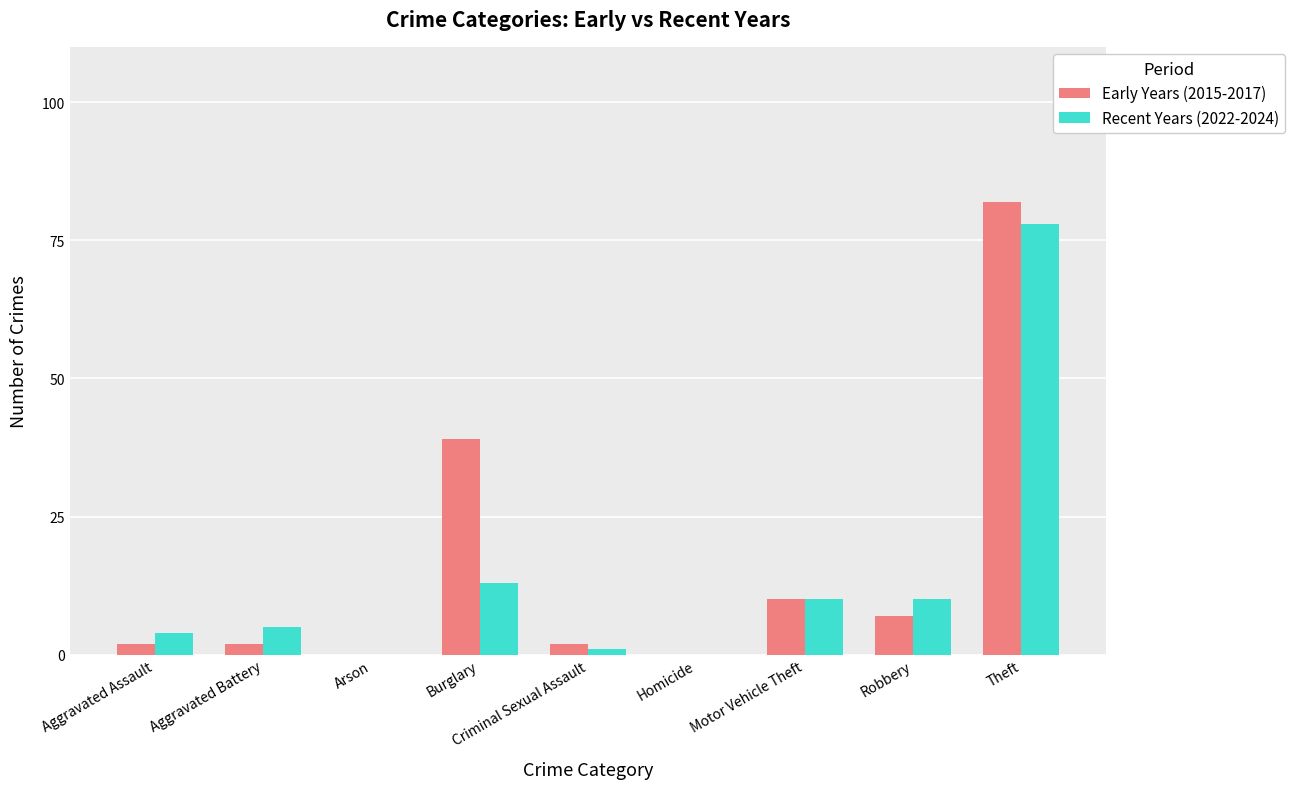

Is it true that Early Years (2015-2017) equals 47 at Arson?

False